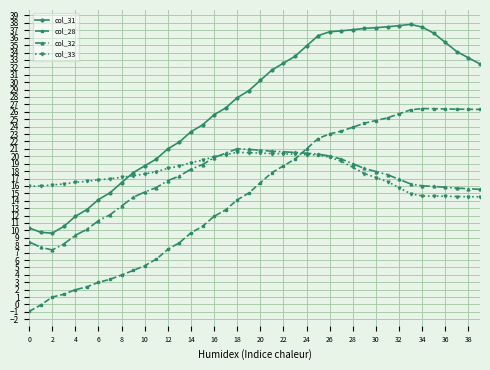

Which series has the largest total across all categories?

col_31